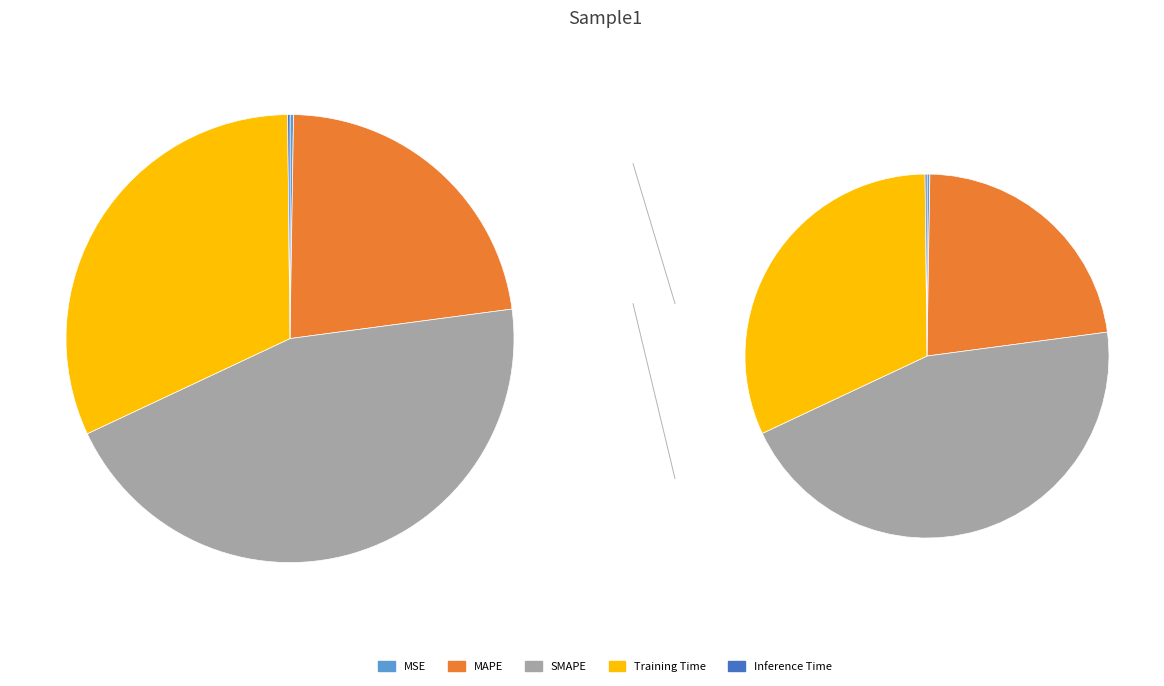

What is the smallest slice in the pie chart?

Inference Time